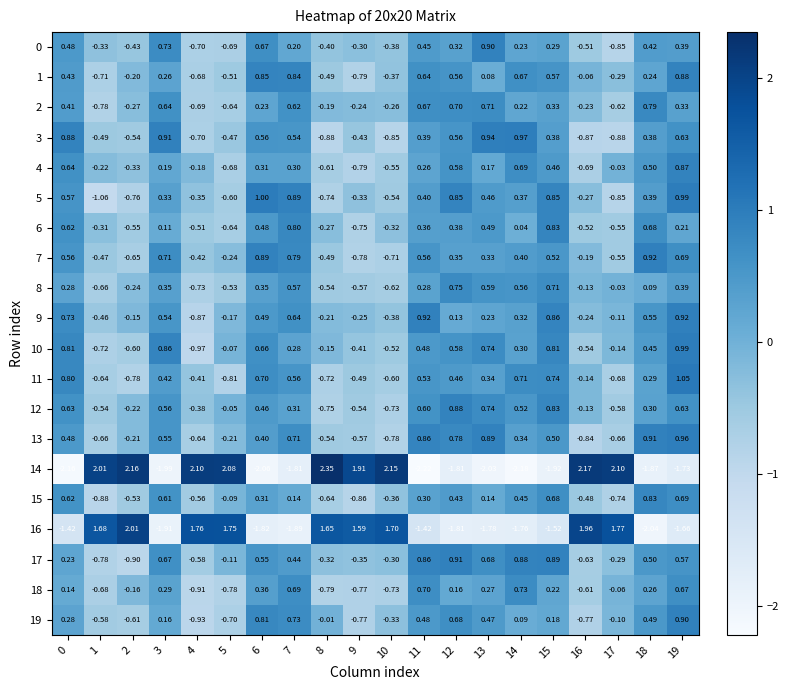

Is the value of 16 at 0 greater than the value of 11 at 16?

No